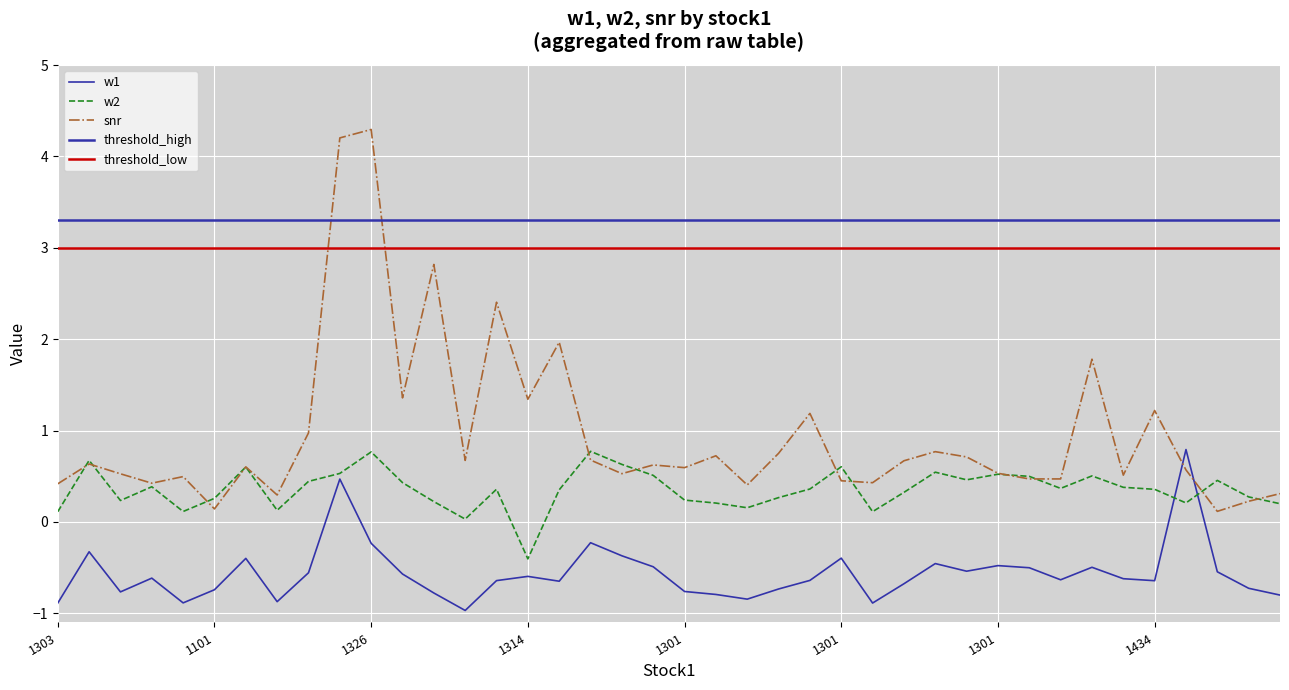

Read the snr value at 1301.

0.6